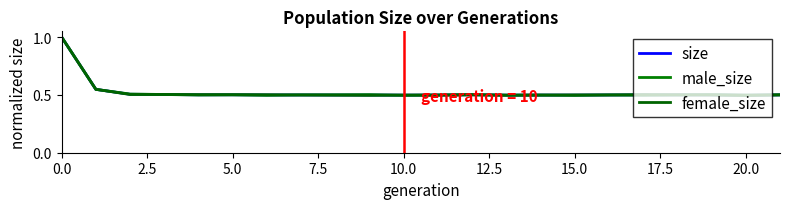

What are all the series names shown in the legend?

size, male_size, female_size